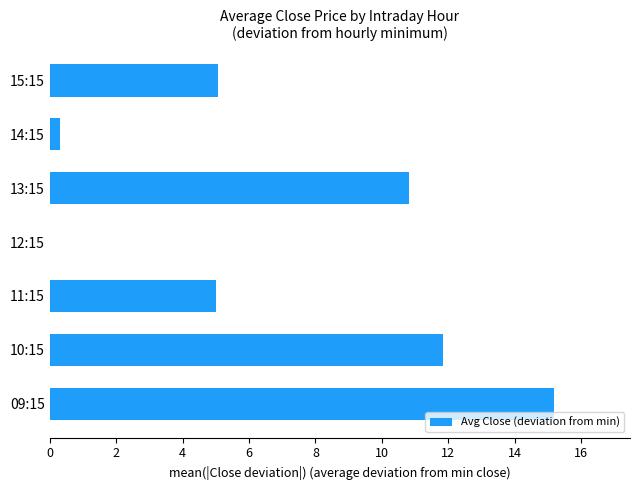

Approximately how many times larger is the value at 10:15 compared to 09:15?

0.8